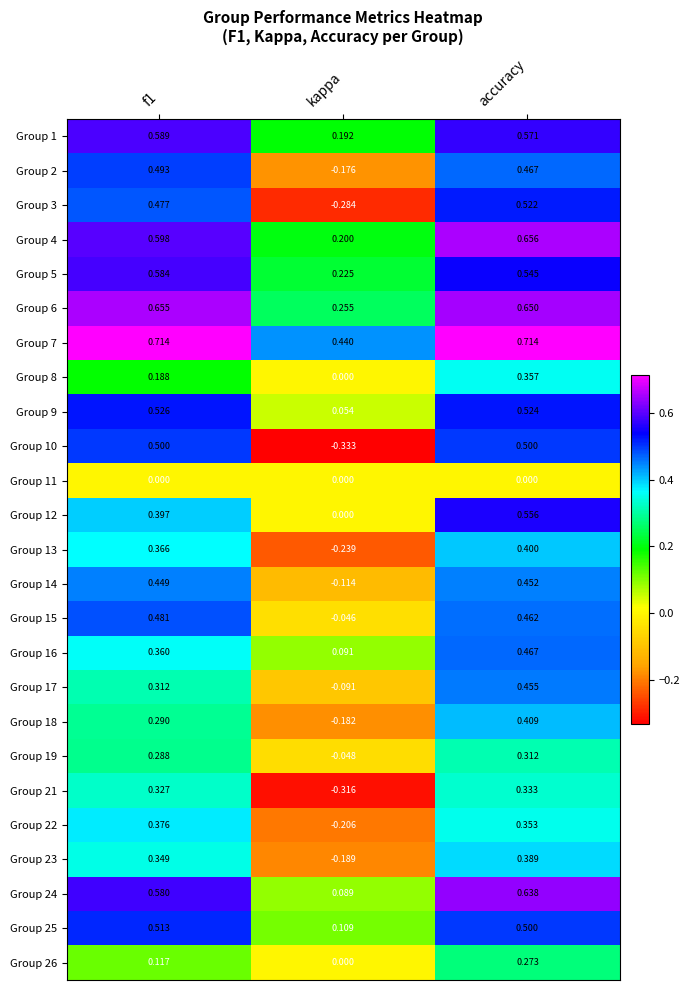

Which category has the lowest value across all series?

kappa